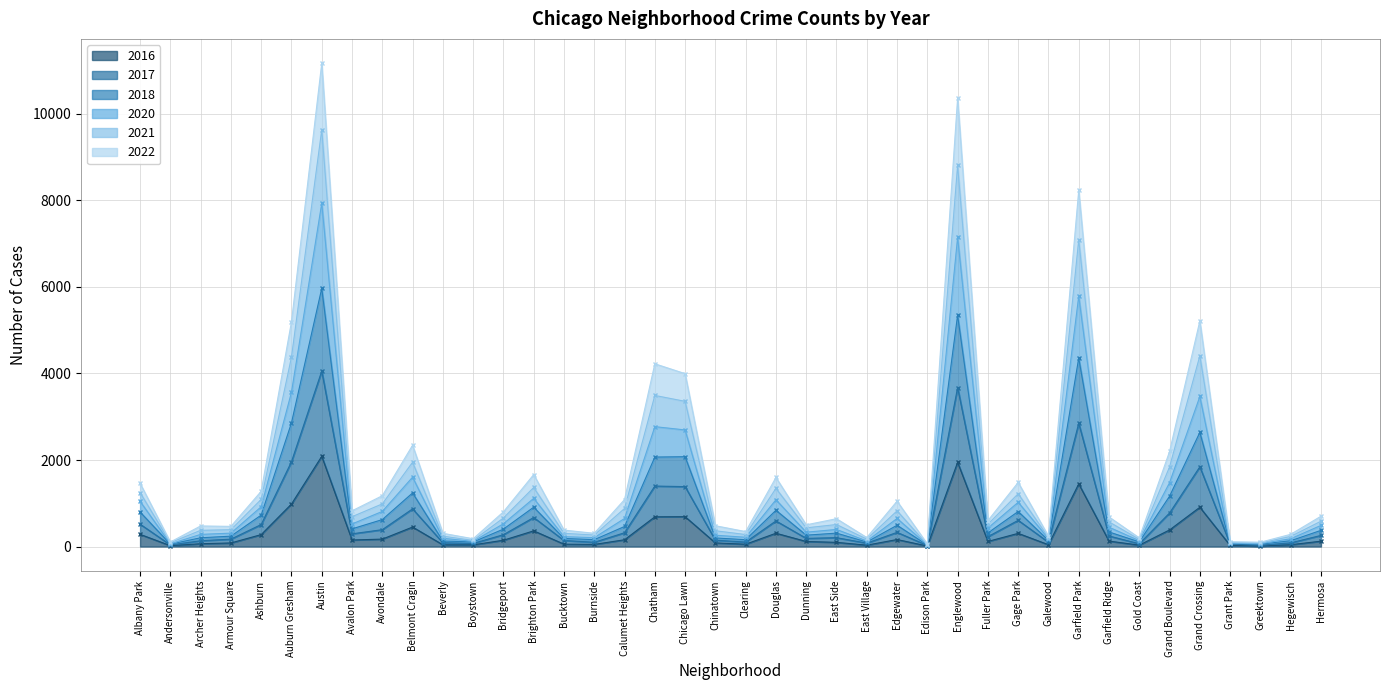

True or false: 2018 and 2020 cross at least once.

False